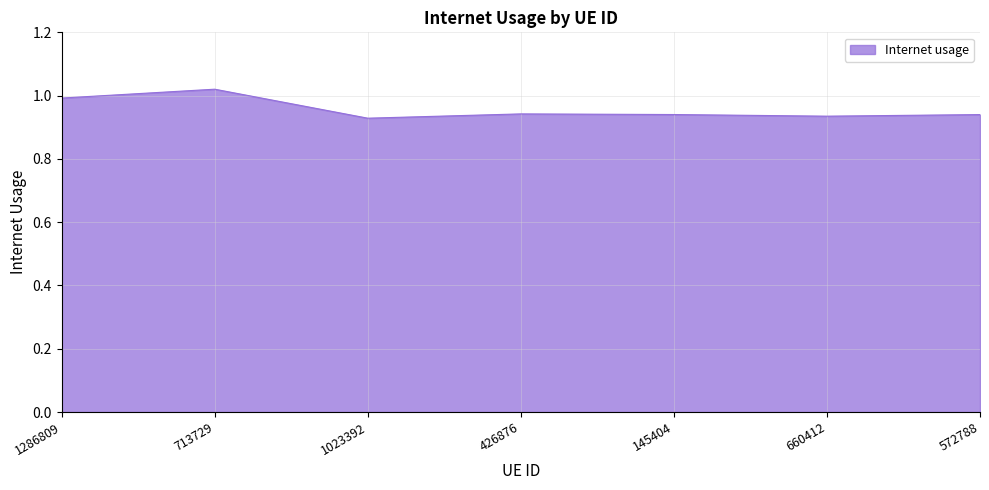

Which category has the highest value across all series?

713729